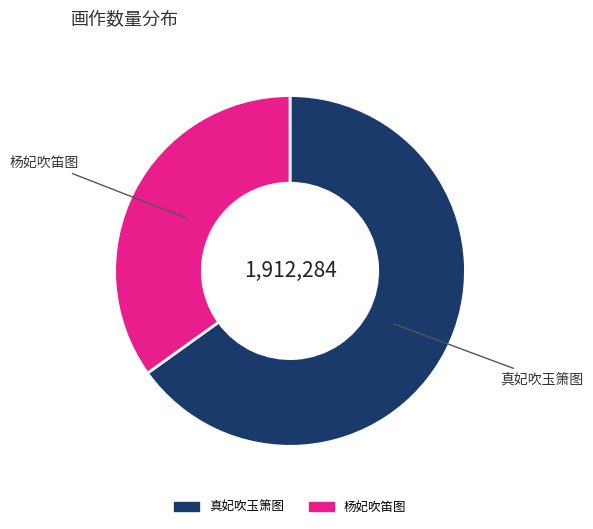

How many slices are in this pie chart?

2